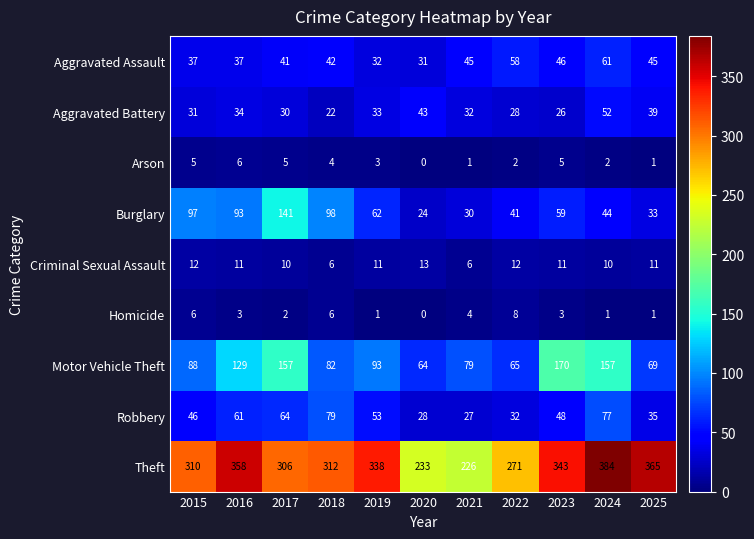

Which series has the largest total across all categories?

Theft